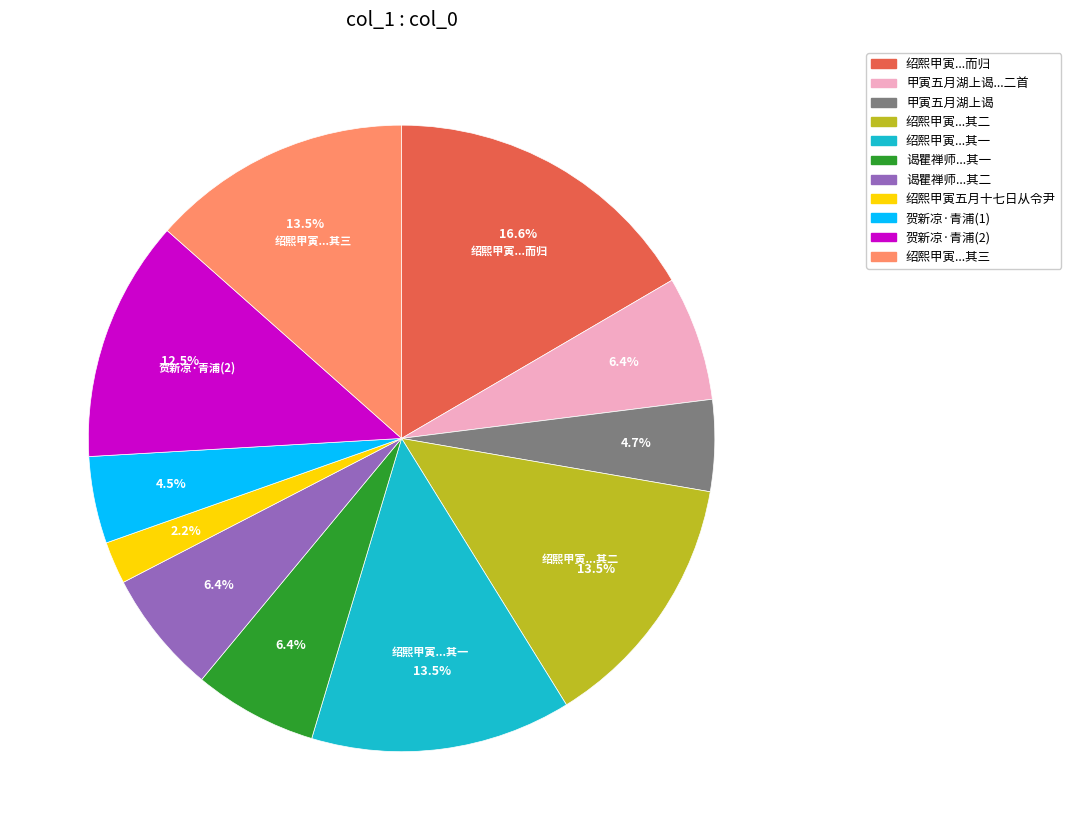

Is there a majority slice in this chart?

No